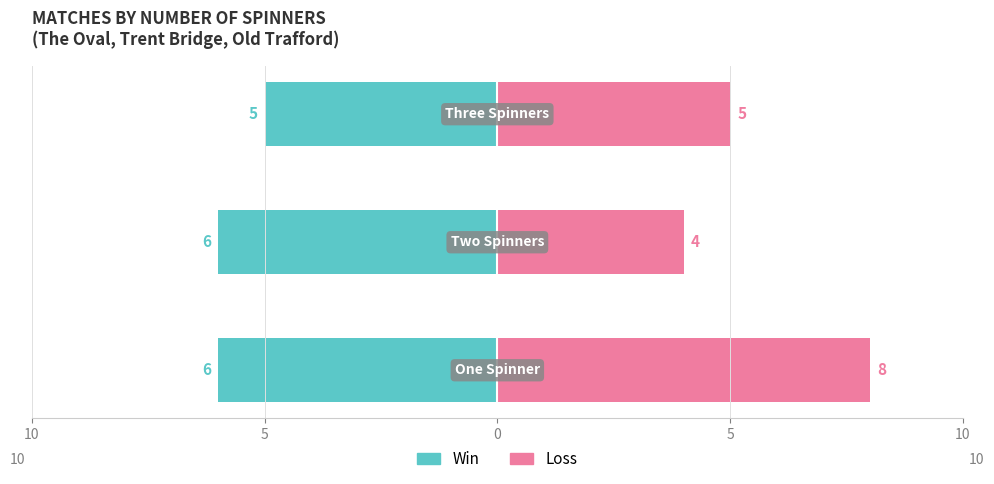

True or false: Loss has a value of 2 at 0.

False